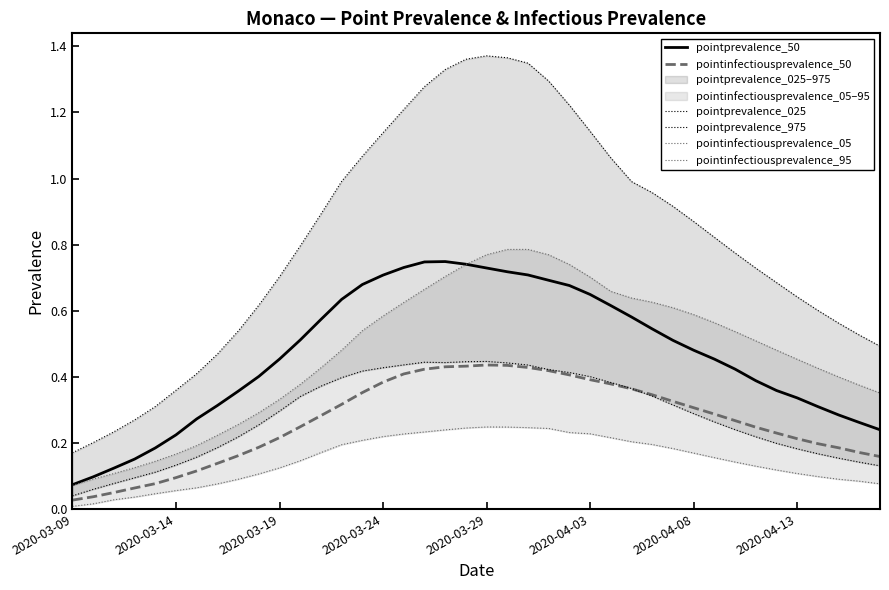

True or false: pointprevalence_50 and pointinfectiousprevalence_50 intersect in this chart.

False